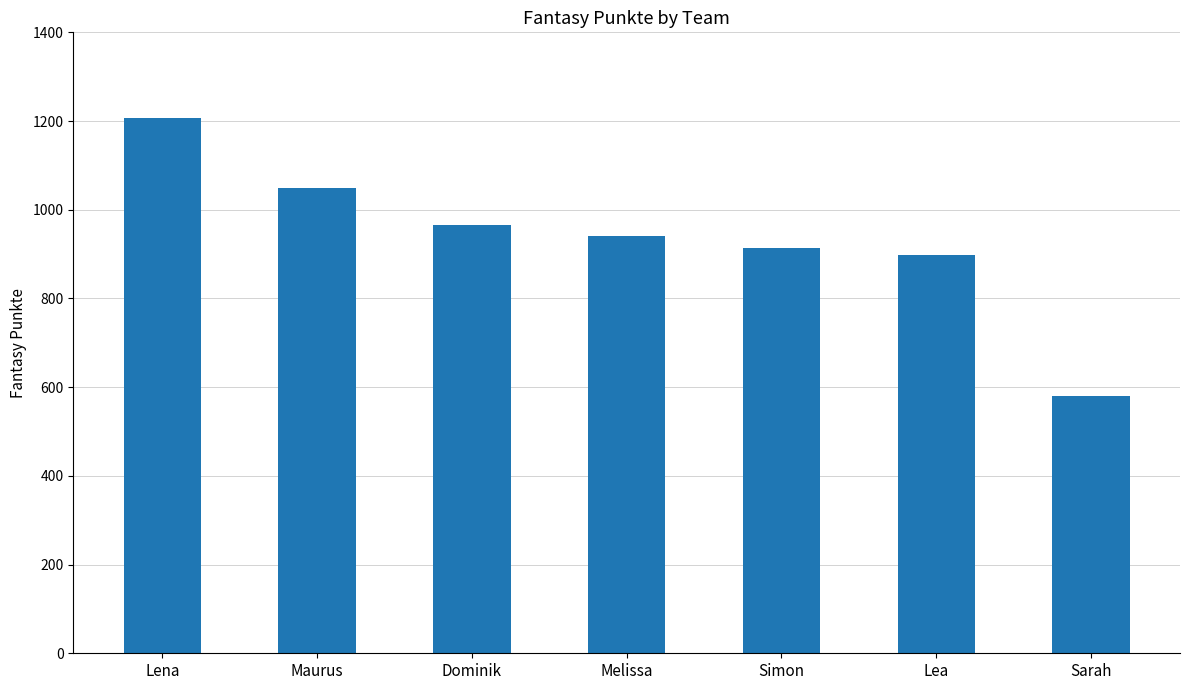

Read the value at Lea, to the nearest 10.

900